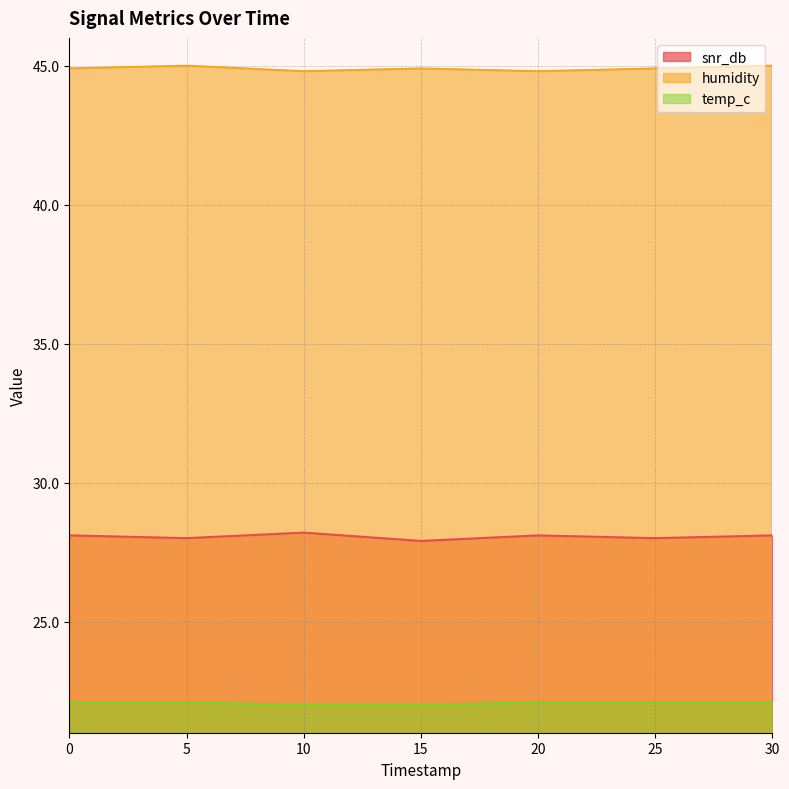

What is the maximum value for temp_c?

22.1